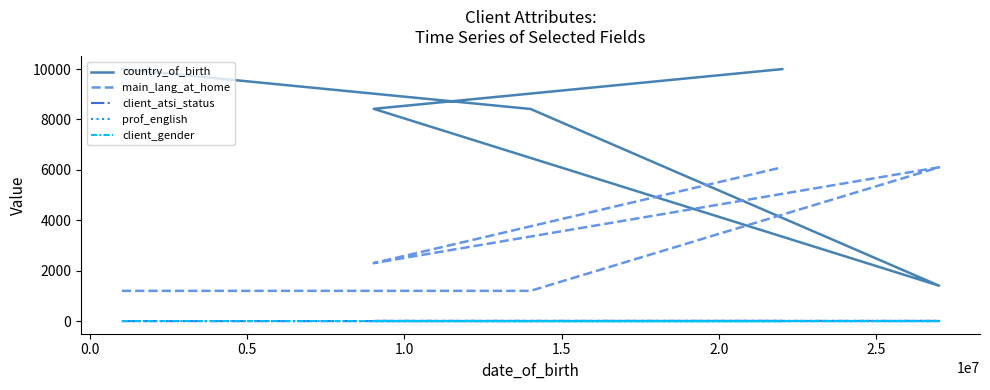

What is the maximum value for main_lang_at_home?

6104